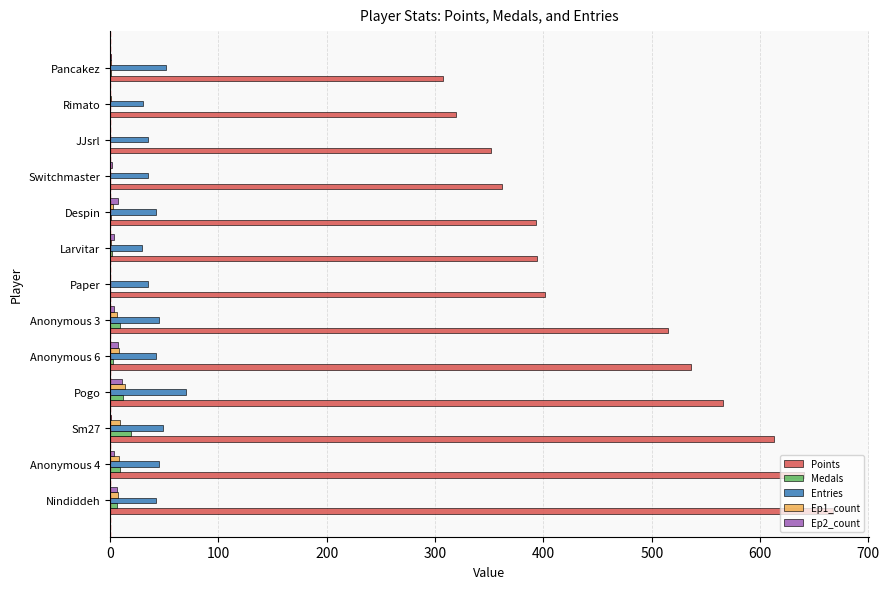

Between Sm27 and Anonymous 3, which series saw the biggest shift?

Points